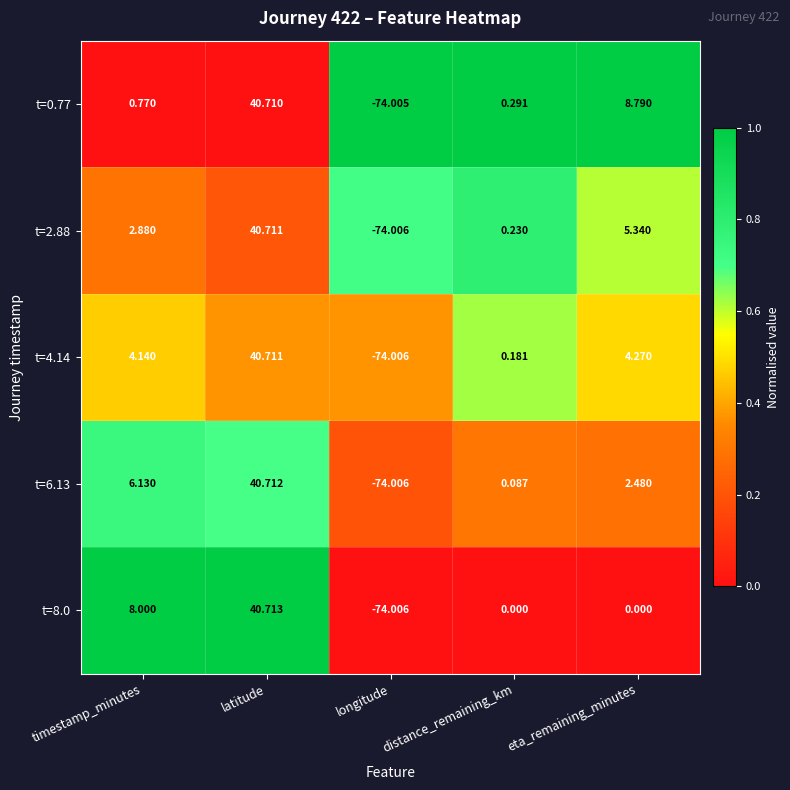

List the labels in order of t=6.13 value, largest first.

latitude, timestamp_minutes, eta_remaining_minutes, distance_remaining_km, longitude